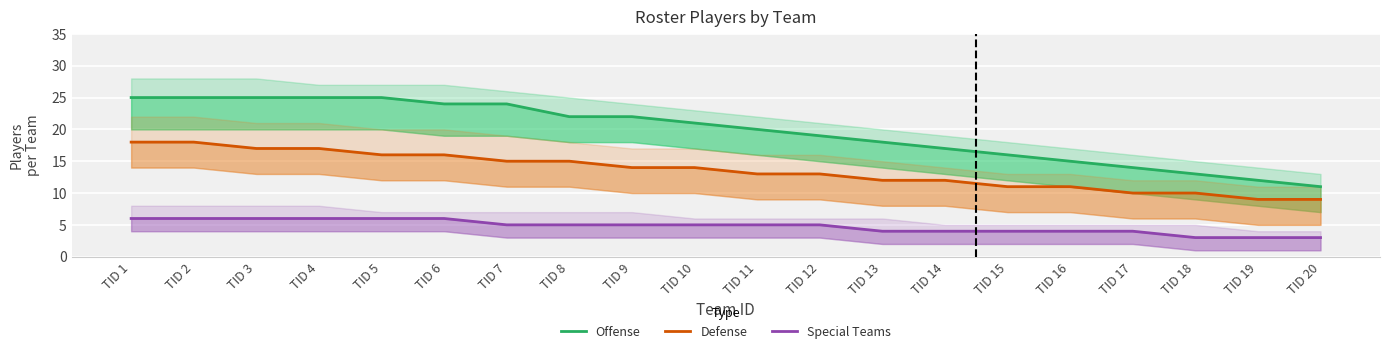

How many lines are shown in the chart?

3